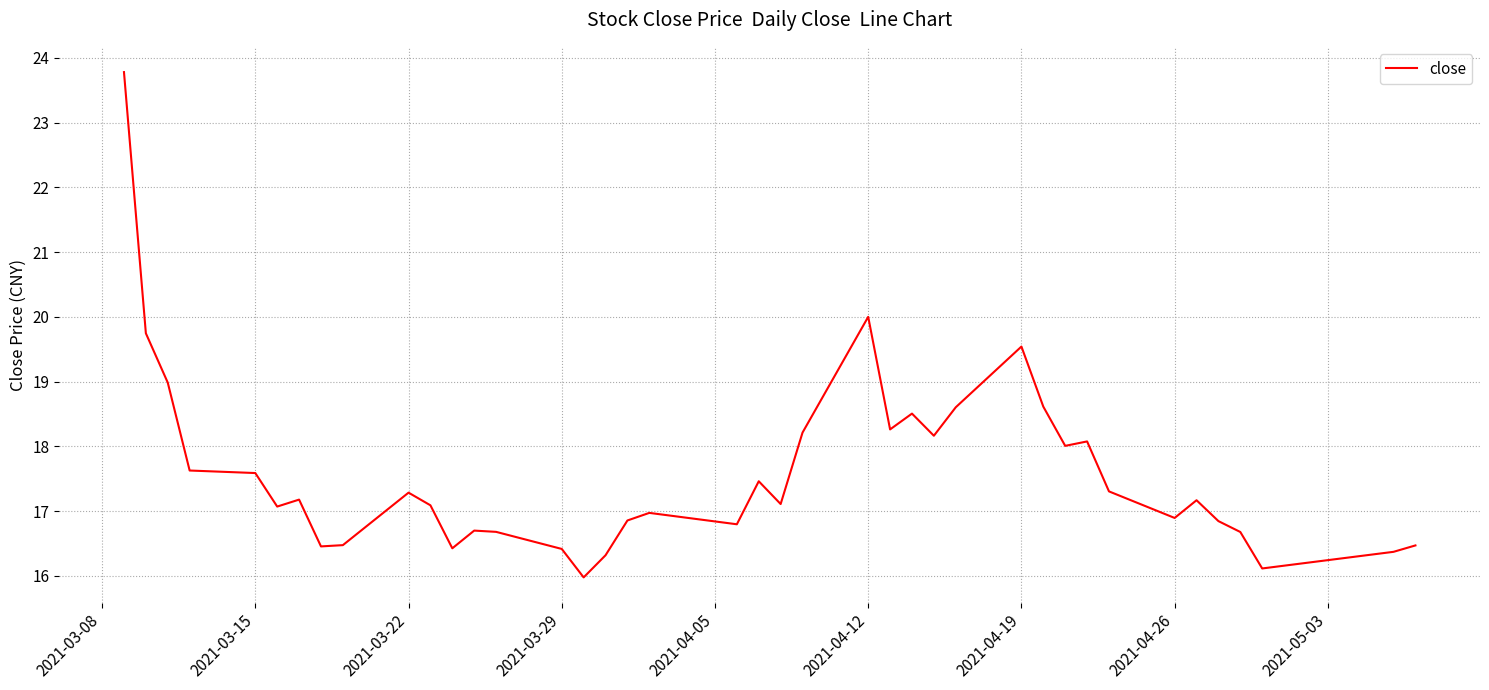

How many lines are shown in the chart?

1